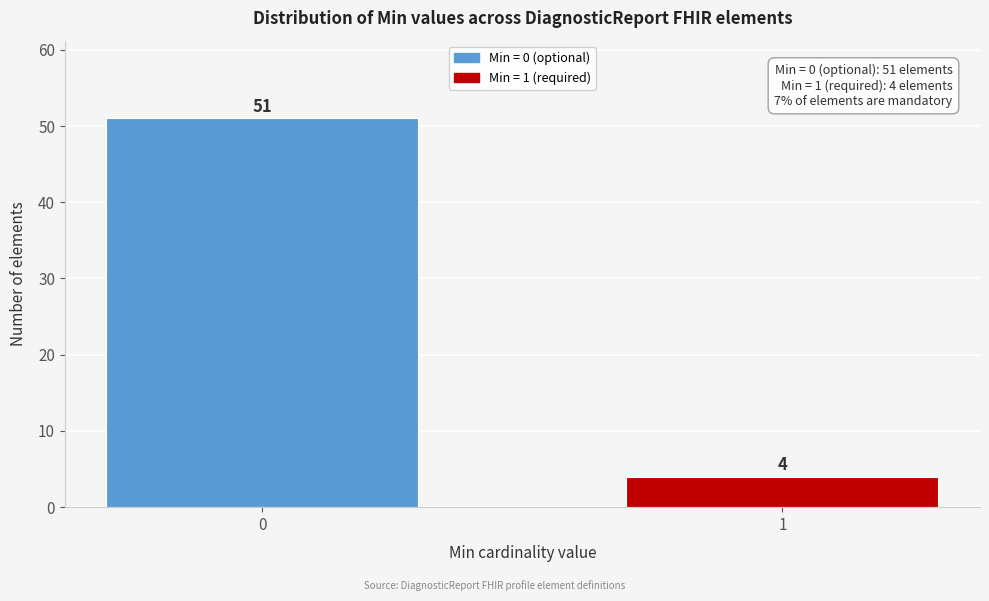

Reading left to right, extract all data points from this chart.

0=51	1=4